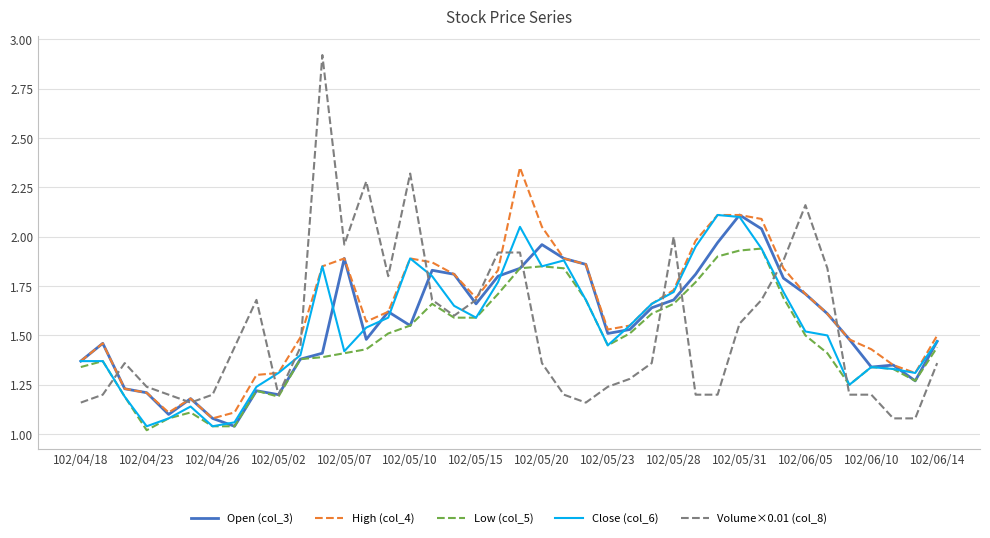

True or false: Low (col_5) has more than 0 points higher than both neighbors.

True